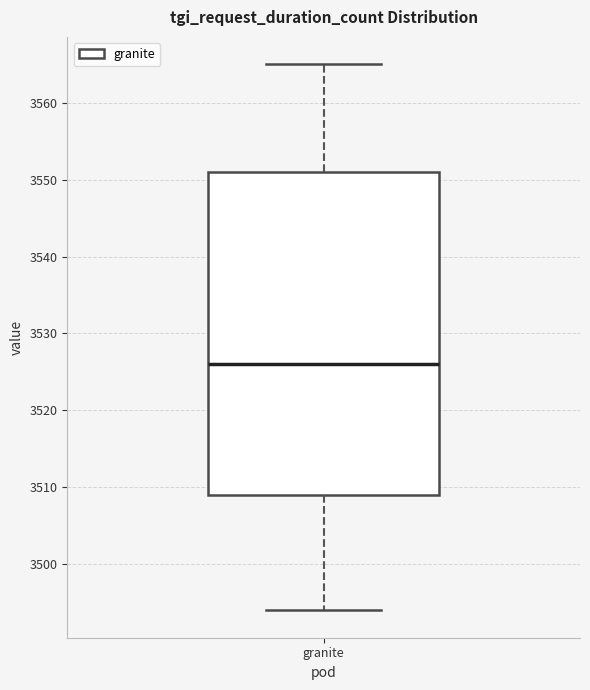

Read this box plot against the y-axis: the position of the median line, the range covered by the box, and the ends of both whiskers. The values are not printed on the chart, so give them approximately, as read against the axis.

median 3526, box 3509 to 3551, whiskers 3494 to 3565